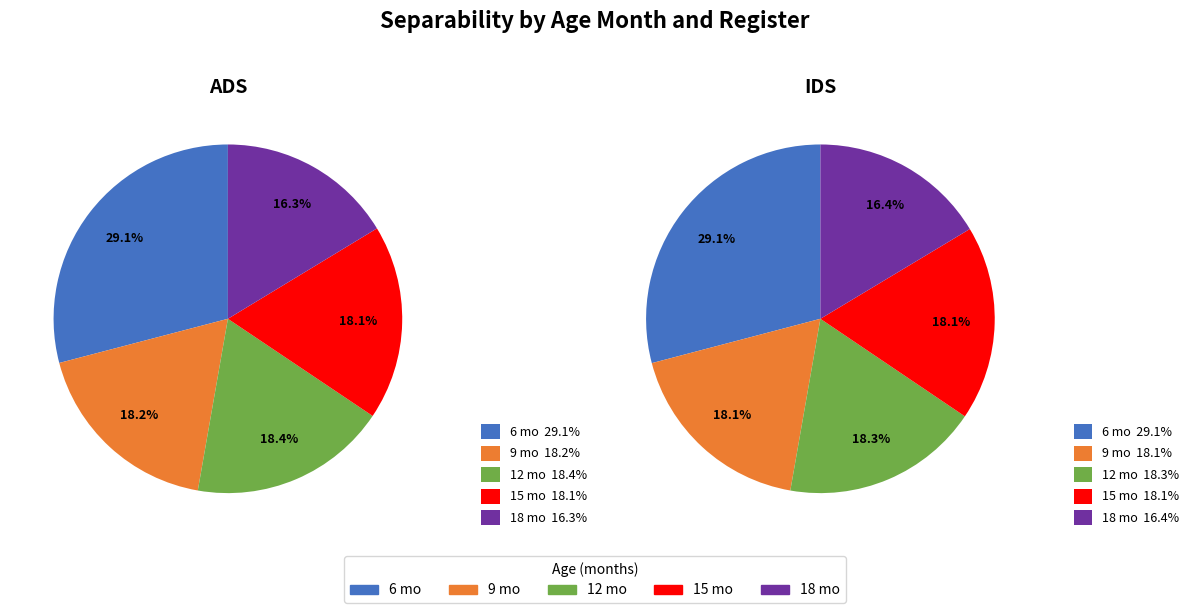

Count the number of slices in the pie.

5